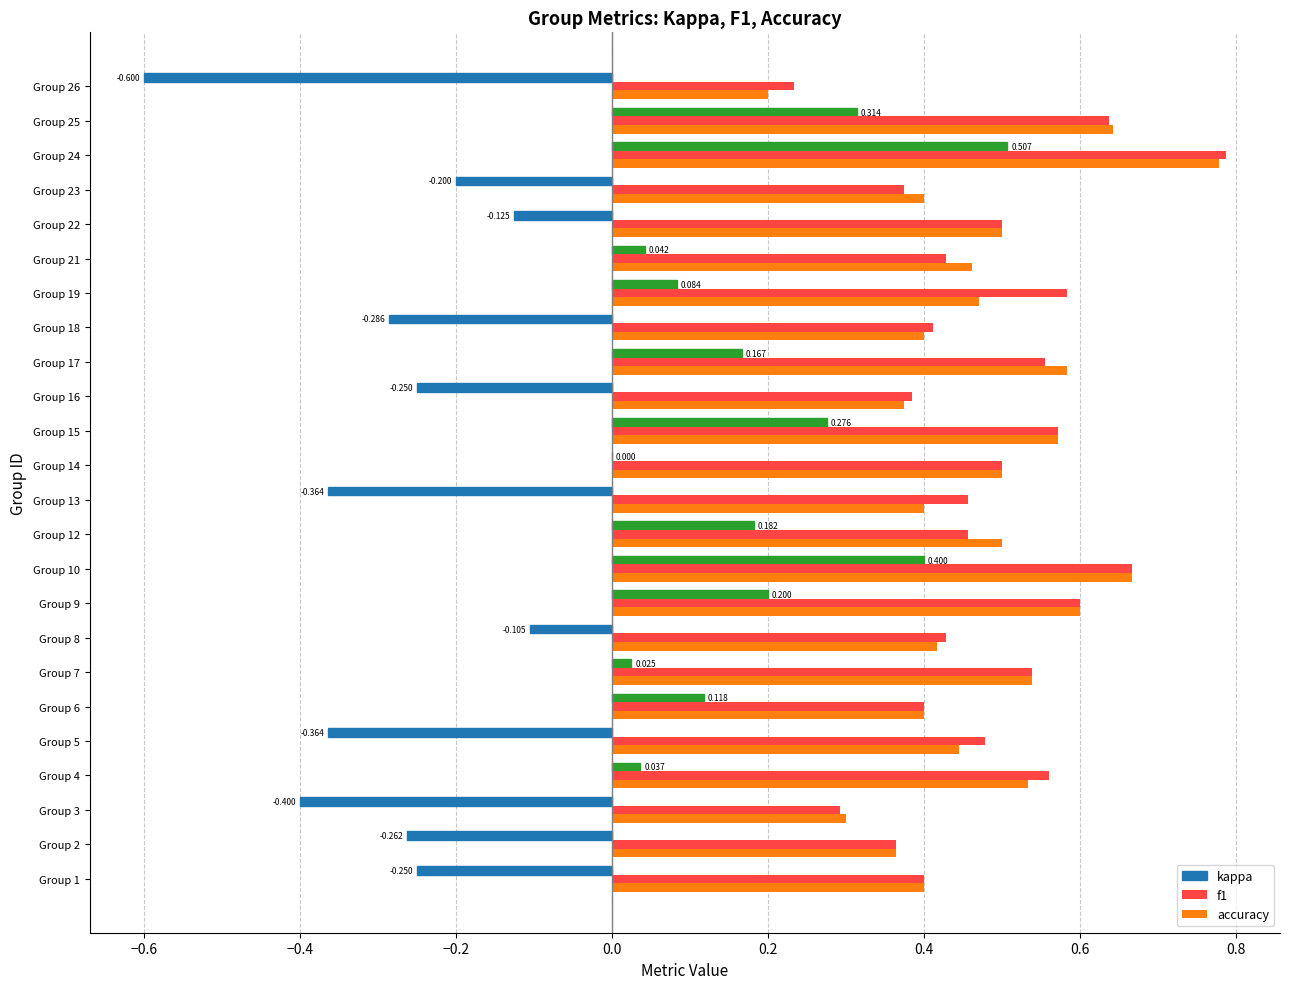

Which series changed the most between Group 1 and Group 17?

kappa